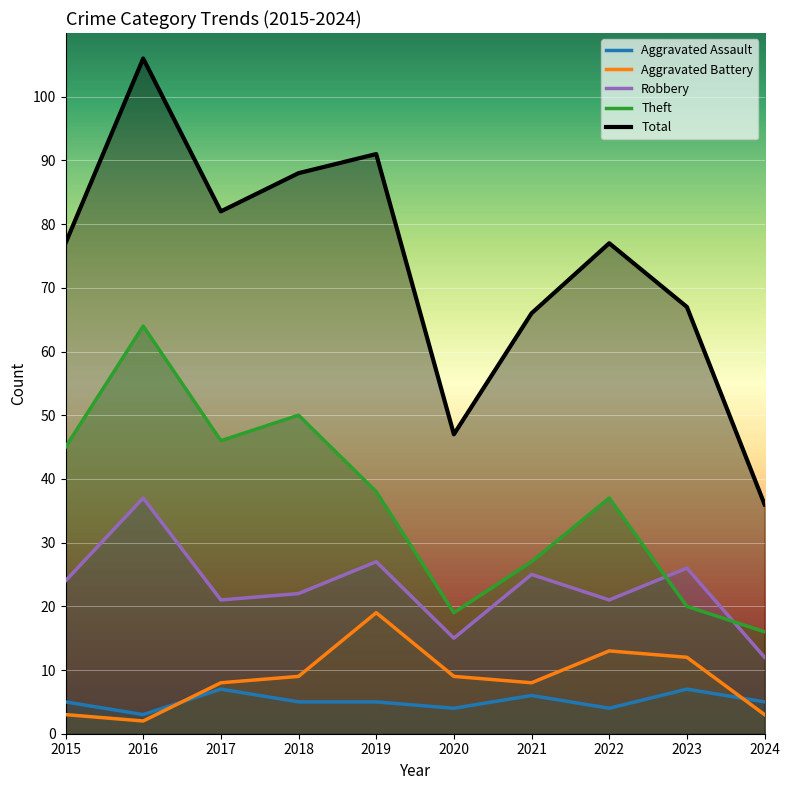

What is the spread (max minus min) of values at 2016?

104